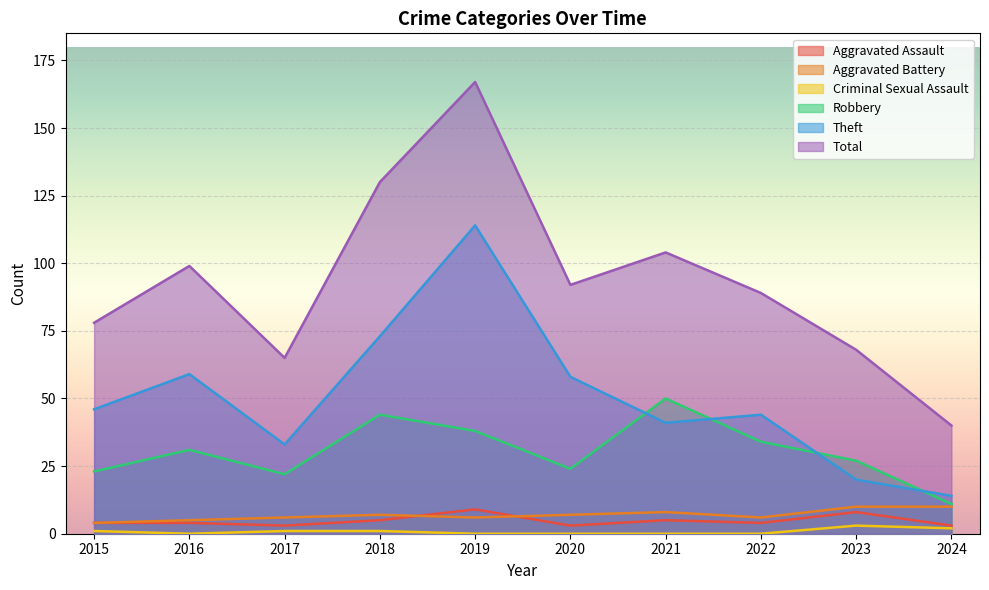

At which label does Aggravated Battery reach its peak?

2023